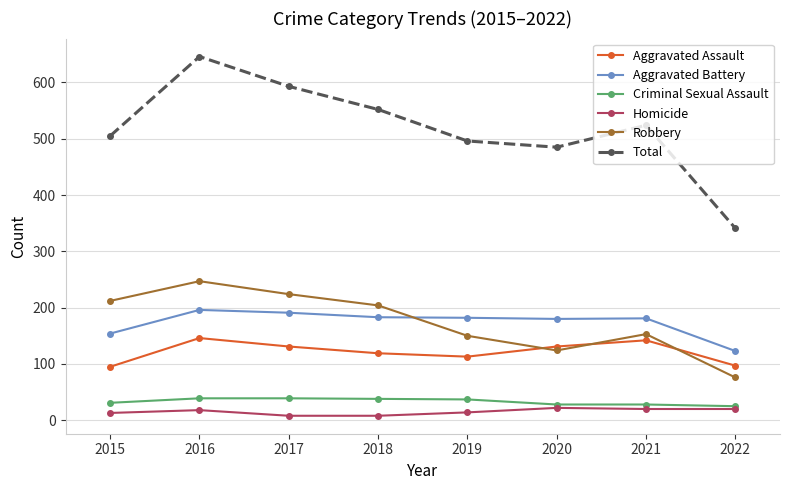

What is the sum of all Criminal Sexual Assault values?

265